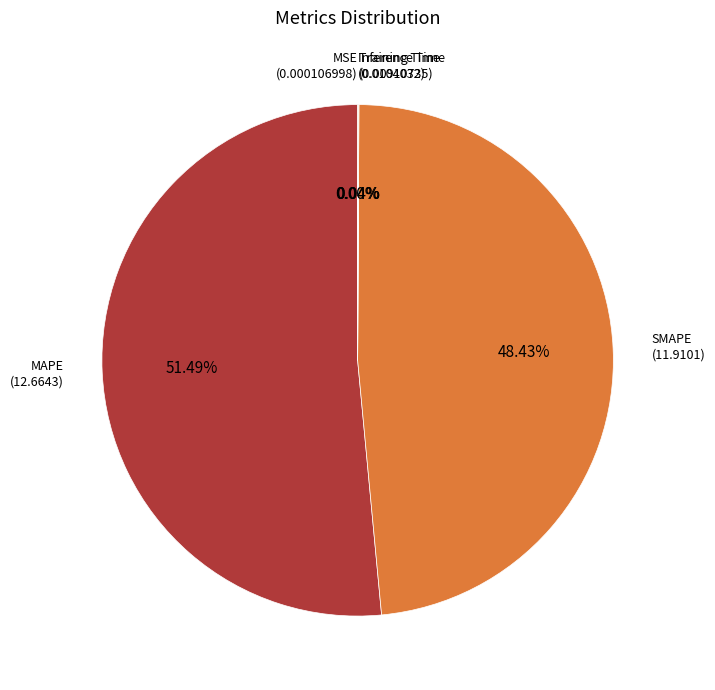

Is there a majority slice in this chart?

Yes